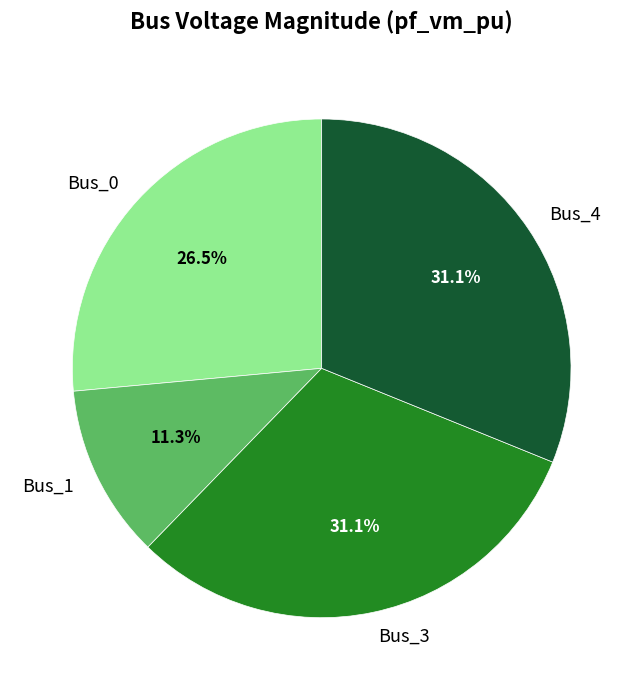

Which category has the smallest portion of the pie?

Bus_1